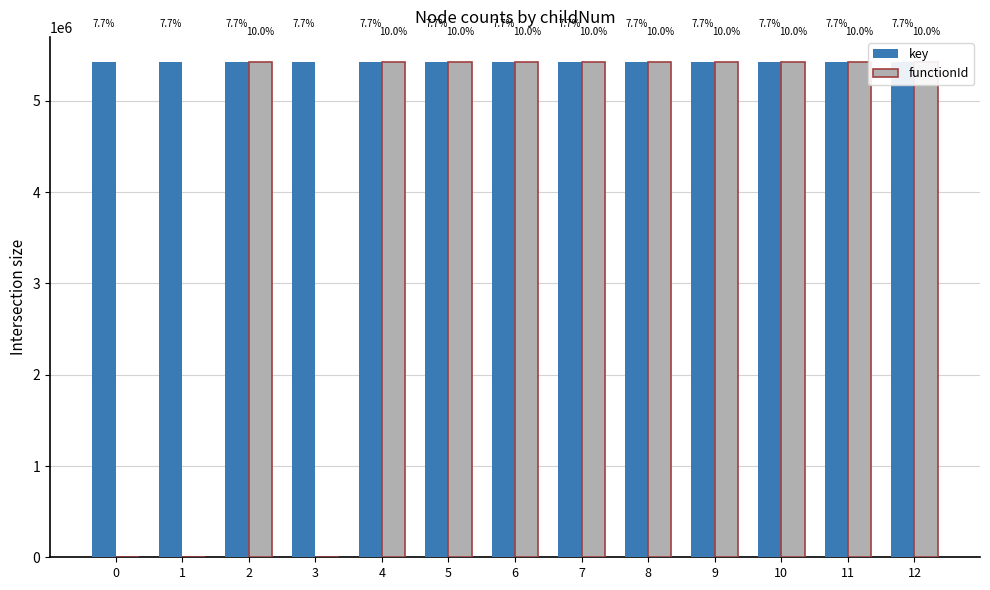

Which series changed the most between 3 and 5?

functionId